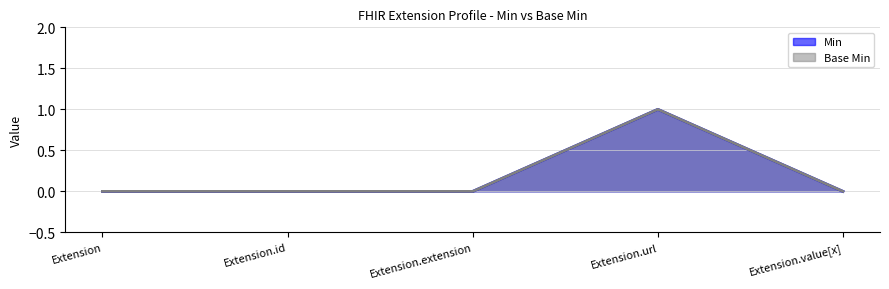

What is the sum of all Base Min values?

1